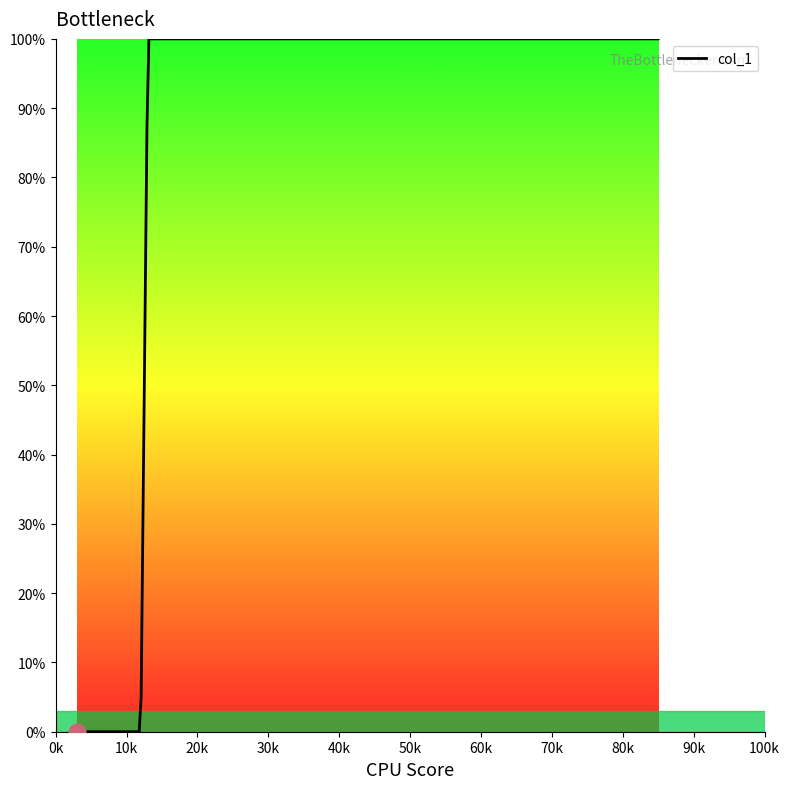

At which category does the chart reach its minimum across all series?

3